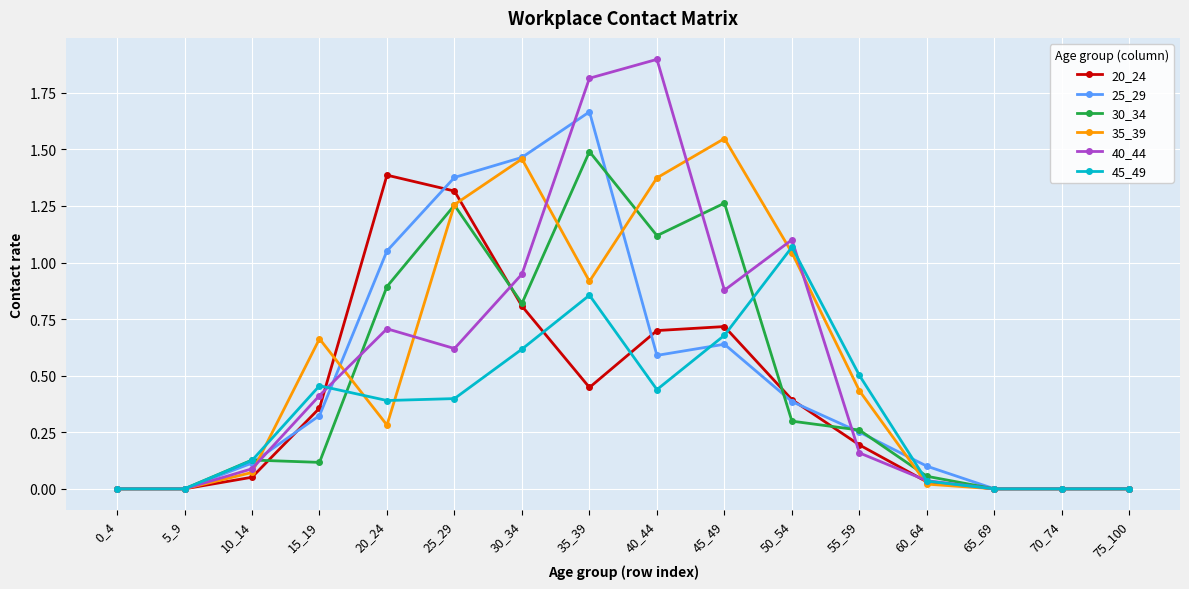

True or false: 30_34 has more than 1 interior local peaks.

True